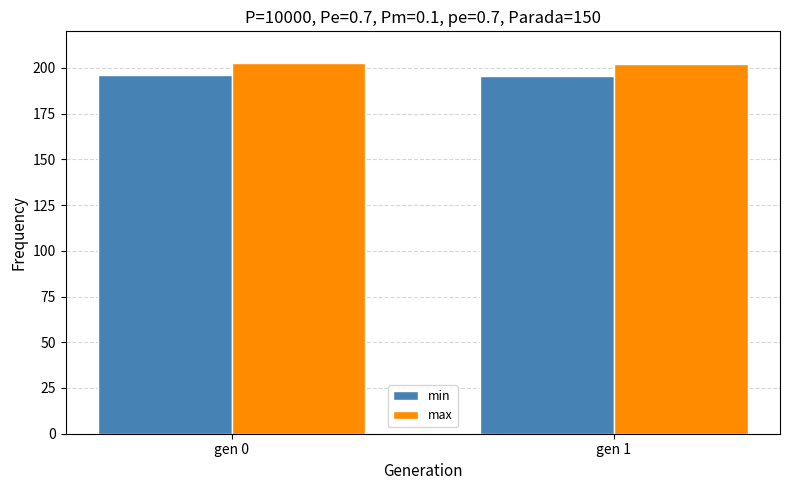

What is the sum of the min values at gen 0 and gen 1?

392.0